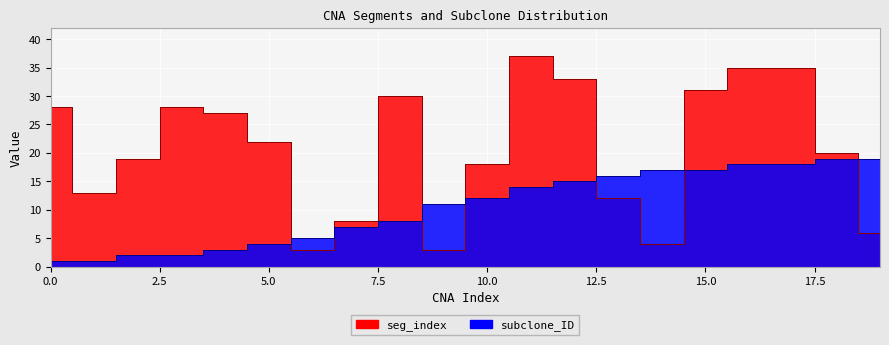

What is the sum of the subclone_ID values at 19 and 8?

27